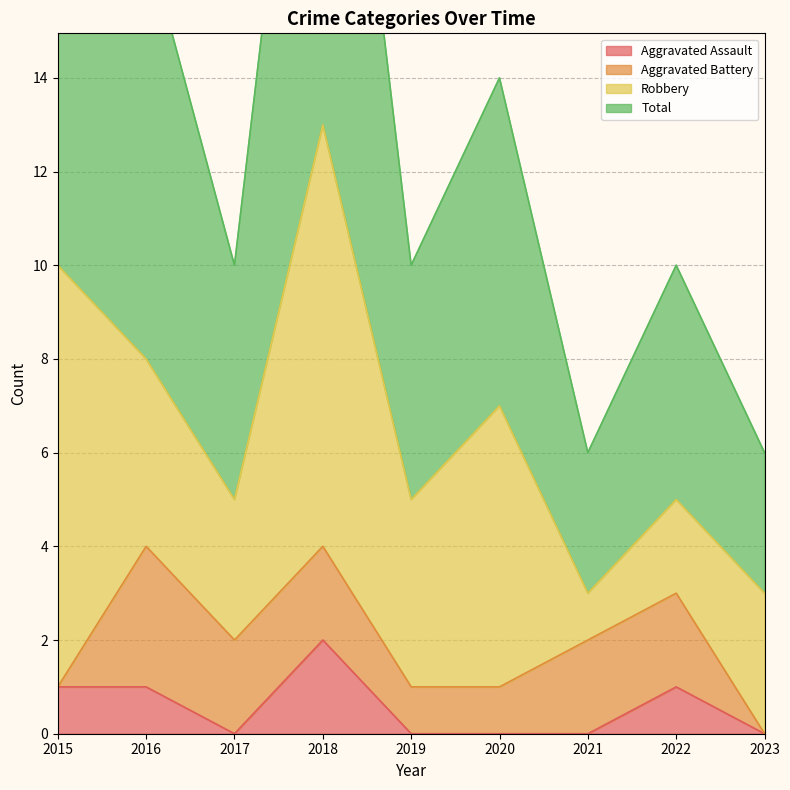

The Aggravated Assault series shows 3 at 2018. True or false?

False